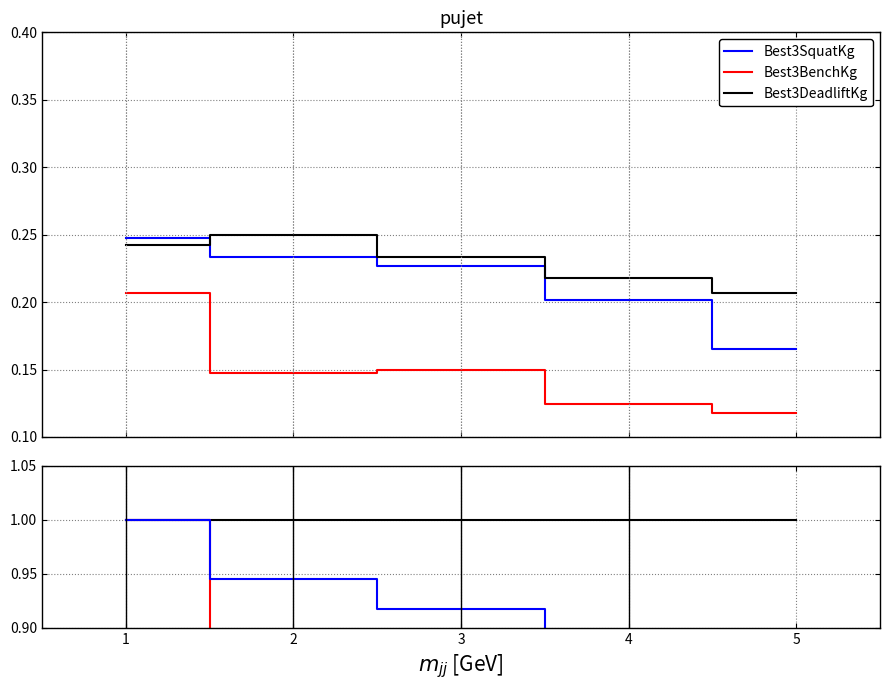

Is this an area chart (filled region under the line)?

No